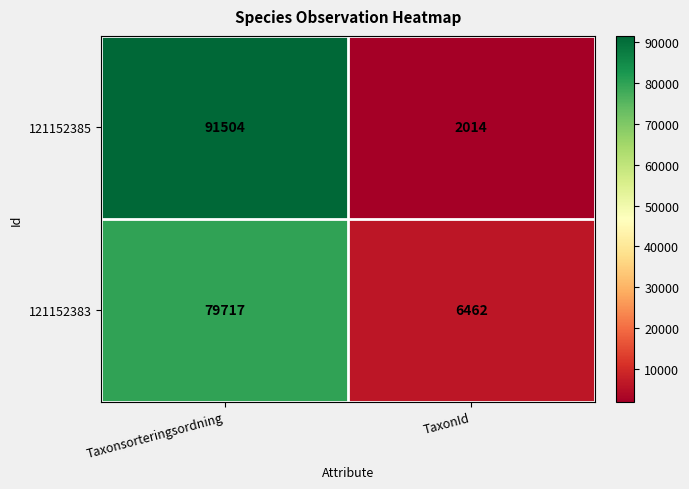

Which series has the largest range (max minus min)?

121152385